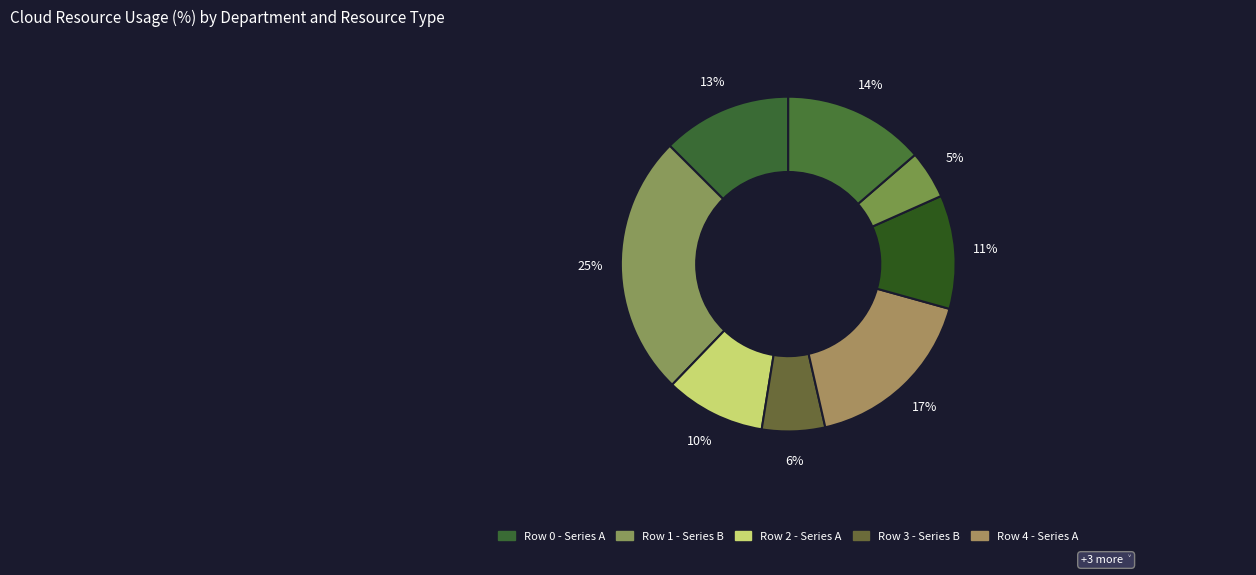

How many slices are in this pie chart?

8